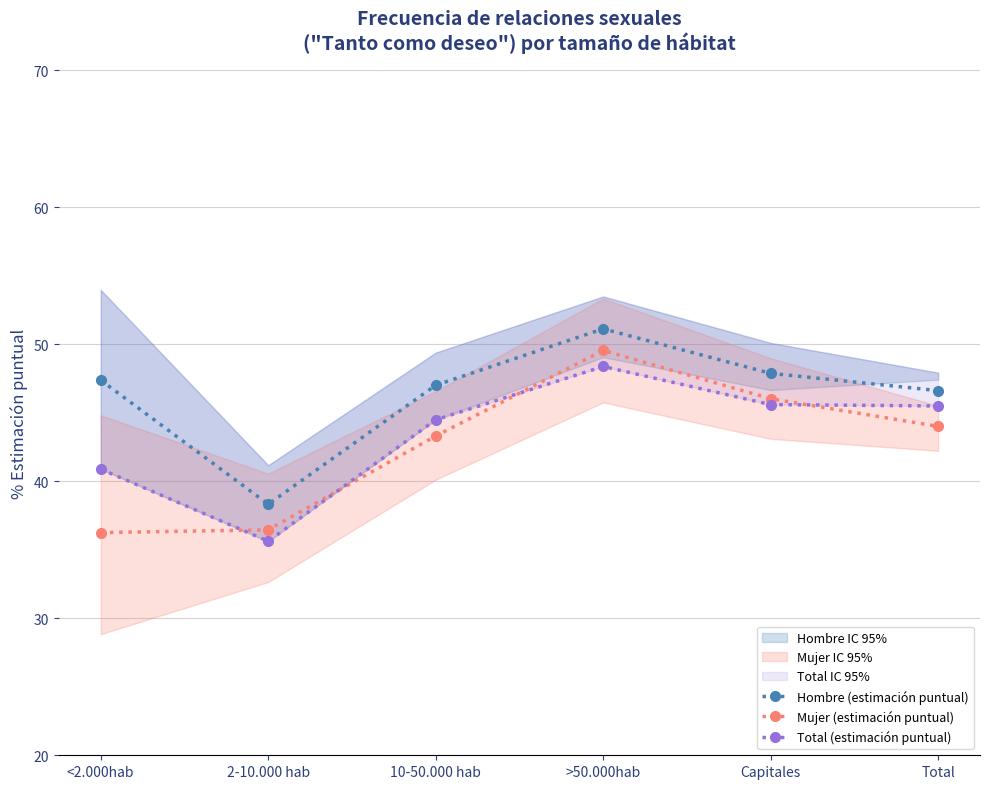

How many data points in Total (estimación puntual) are above 45?

3